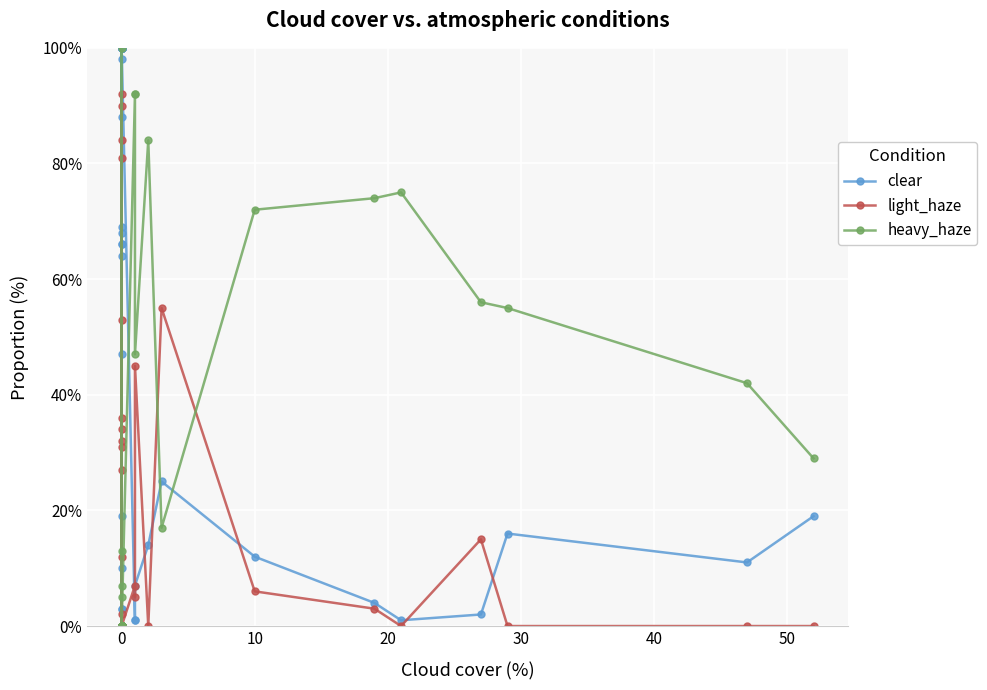

How many series are shown in this chart?

3